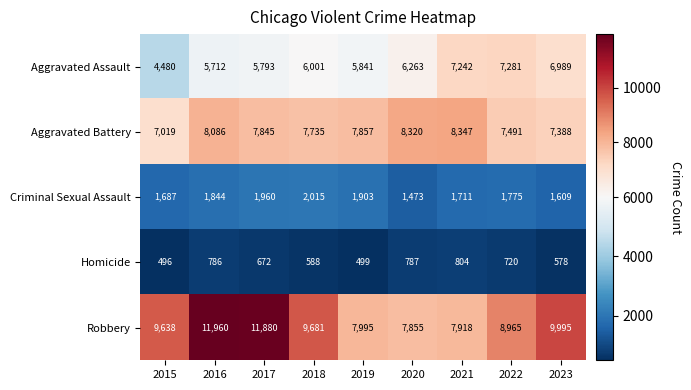

The value of Aggravated Battery at 2023 is 2216. True or false?

False